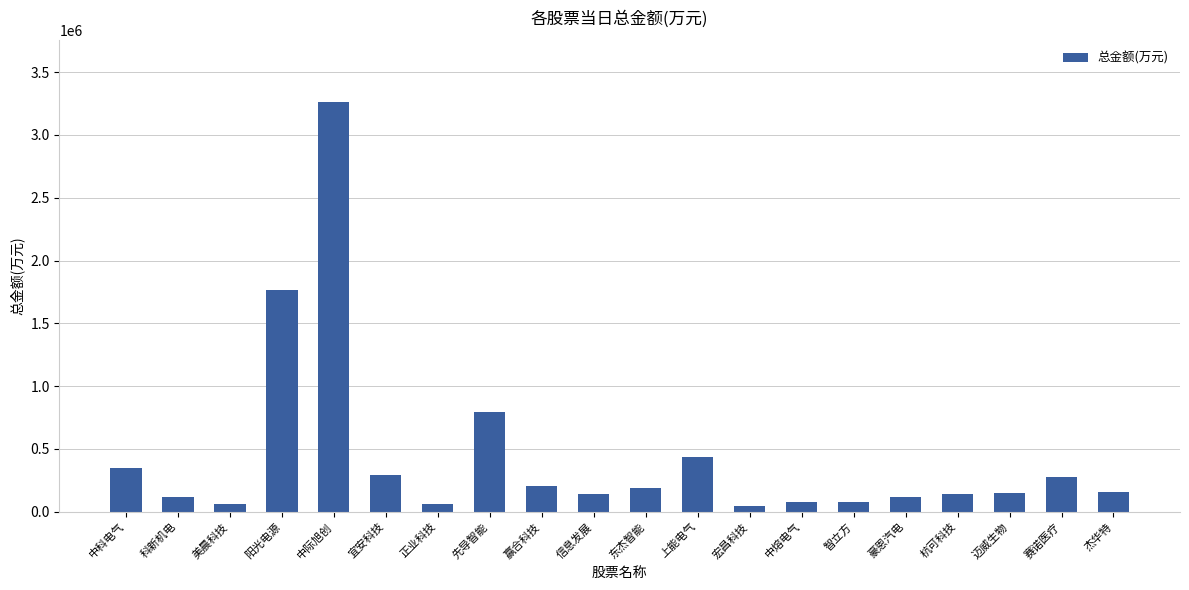

Which category has the highest value across all series?

中际旭创